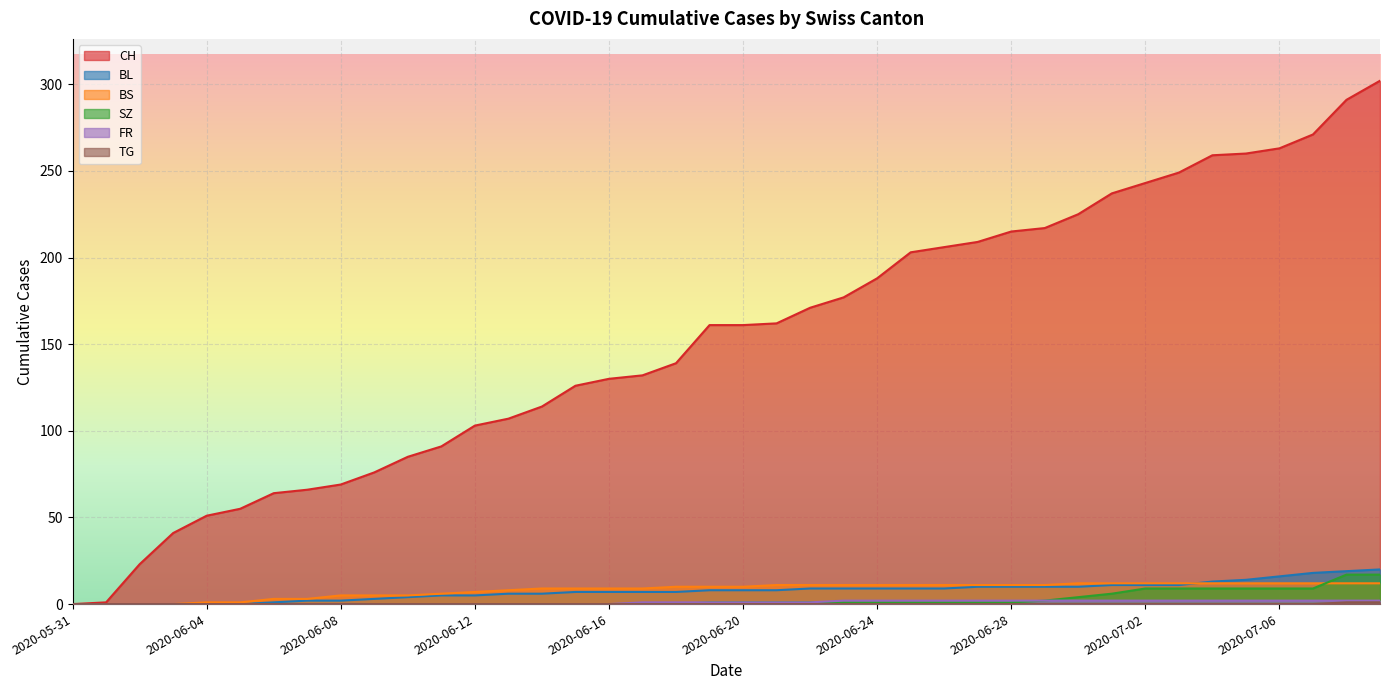

At which label does BS reach its peak?

2020-06-30